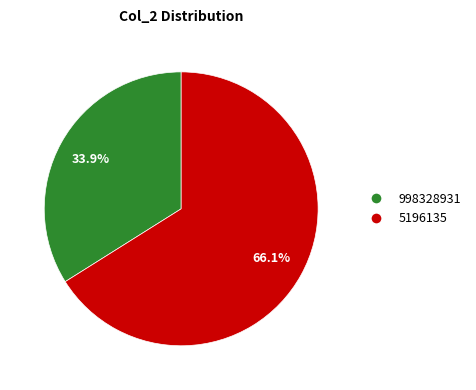

Count the number of slices in the pie.

2